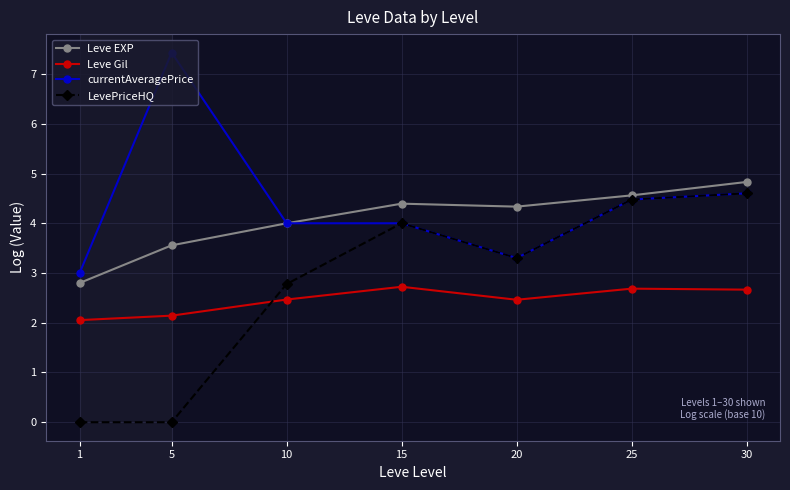

At how many categories does at least one series exceed 0?

7